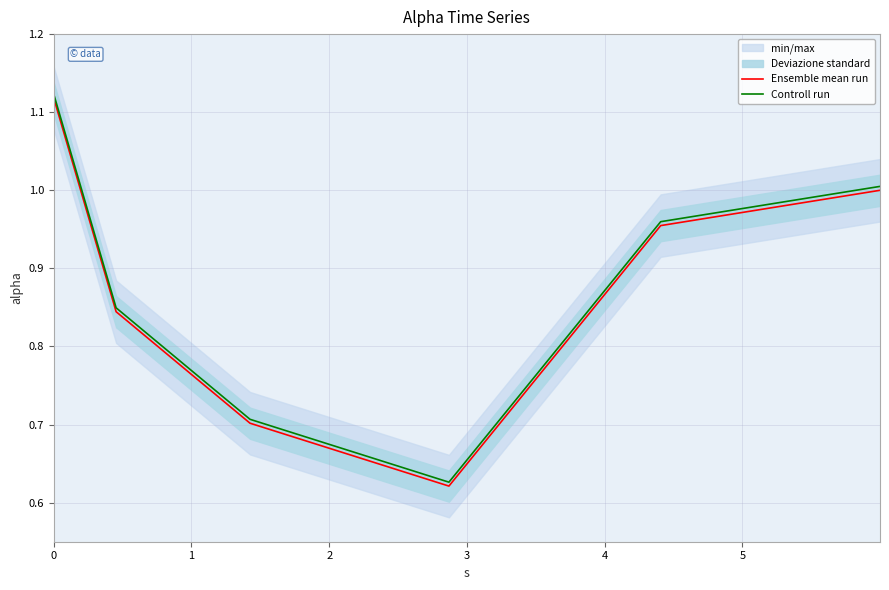

True or false: Ensemble mean run has more than 2 interior local peaks.

False